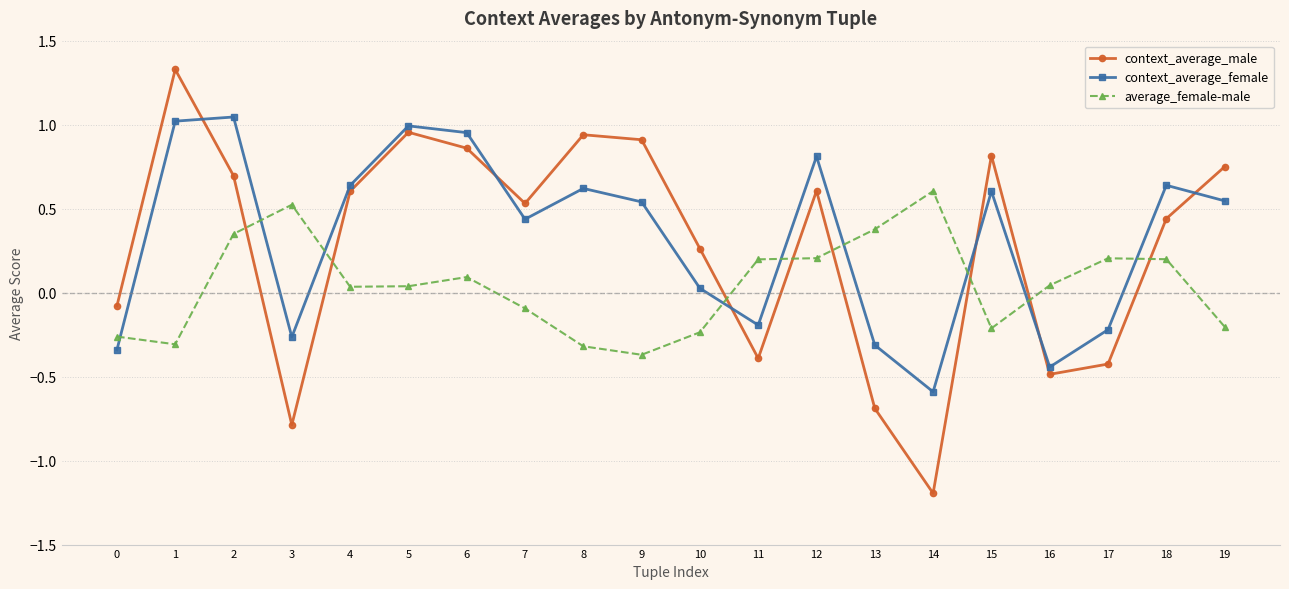

Is this an area chart (filled region under the line)?

No